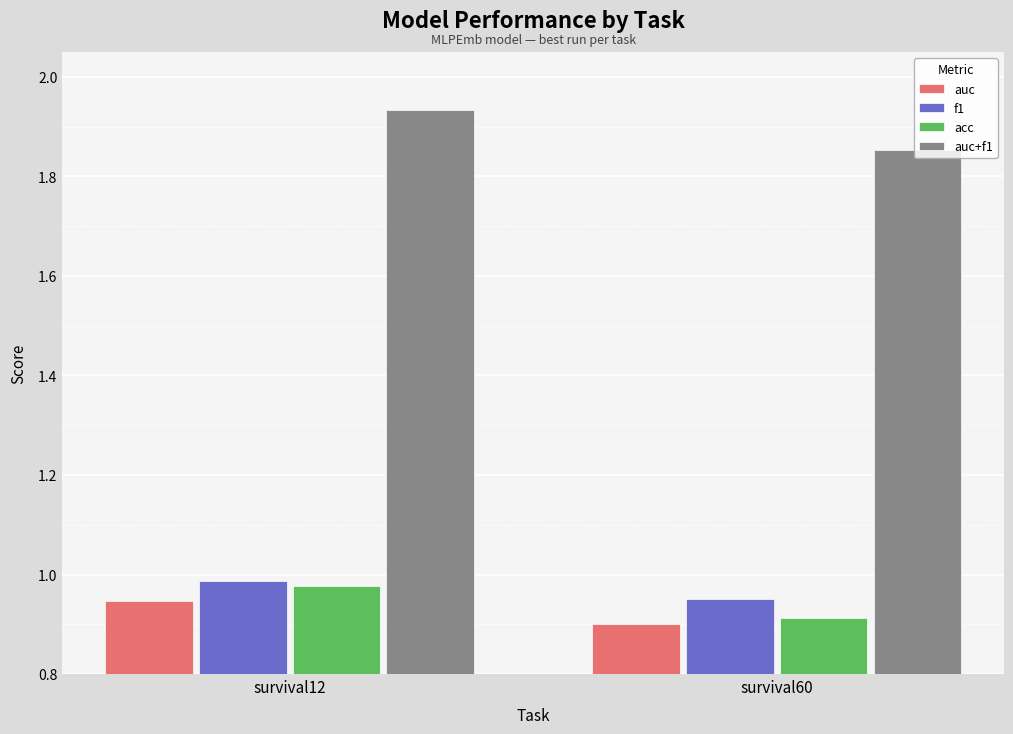

What is the sum of all auc values?

1.8